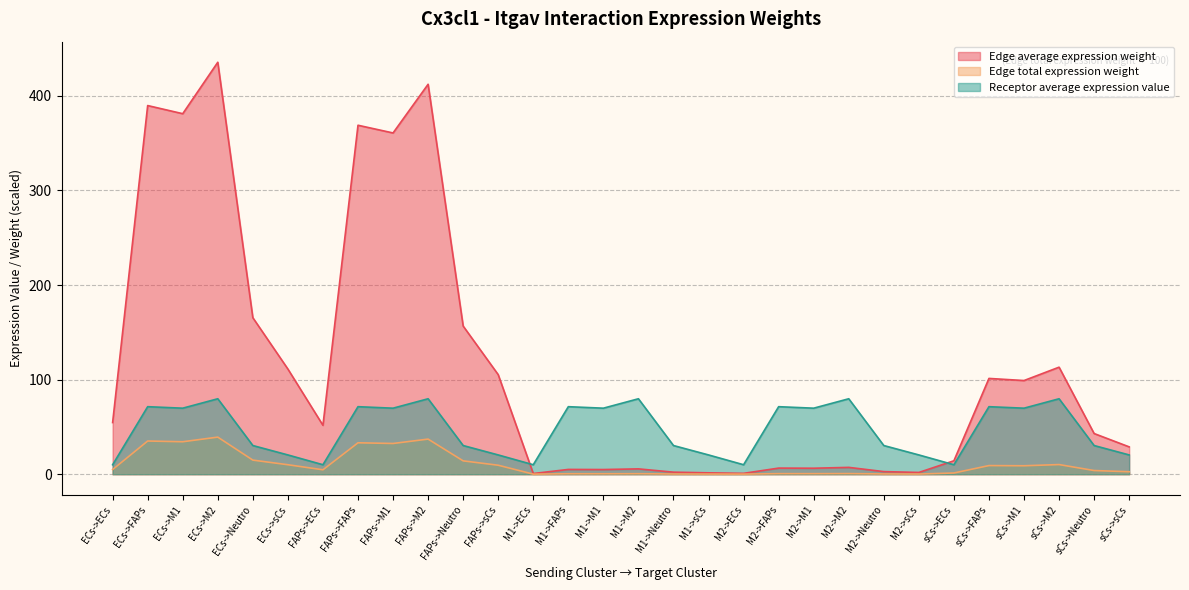

Does the chart display data point markers on the line(s)?

No